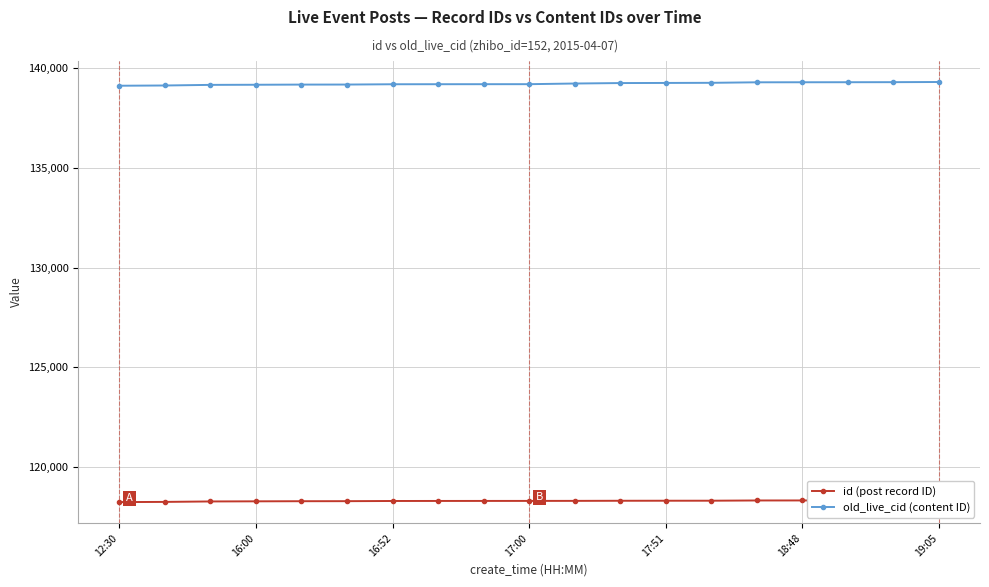

Reading left to right, list all the values displayed in this chart.

id (post record ID): 118235	118244	118267	118273	118279	118281	118290	118292	118293	118294	118296	118301	118303	118304	118316	118317	118318	118319	118321
old_live_cid (content ID): 139126	139138	139169	139175	139183	139185	139200	139202	139203	139204	139237	139260	139266	139272	139298	139300	139302	139305	139313